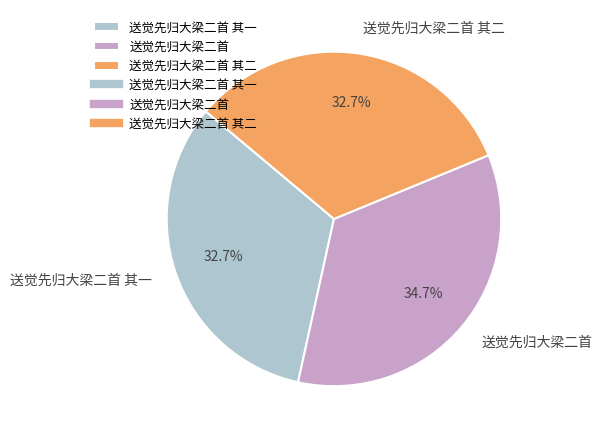

To the nearest percent, what percentage of the pie is 送觉先归大梁二首 其二?

33%